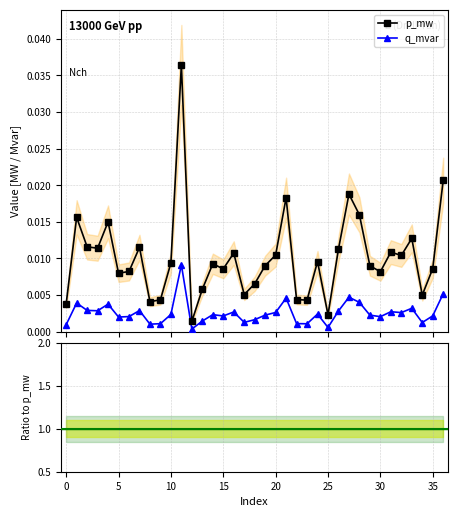

What is the label of the 3rd point from the right?

34